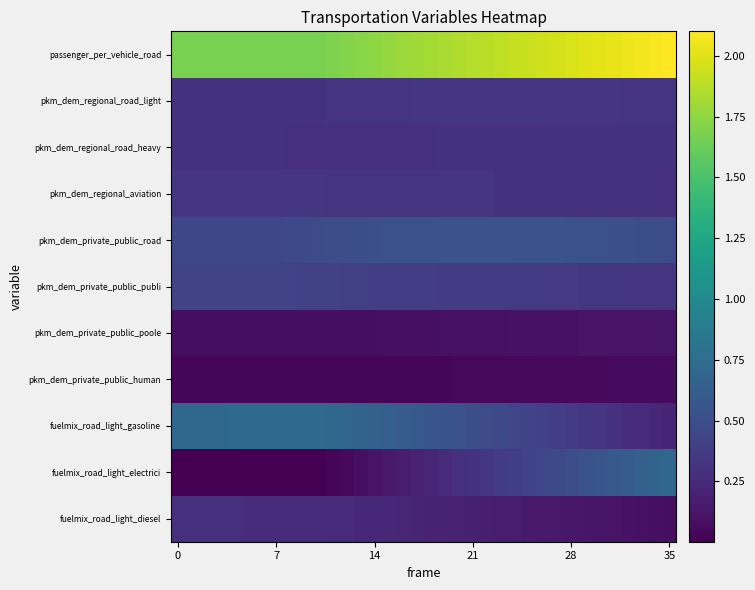

At which category is the sum across all series the highest?

35